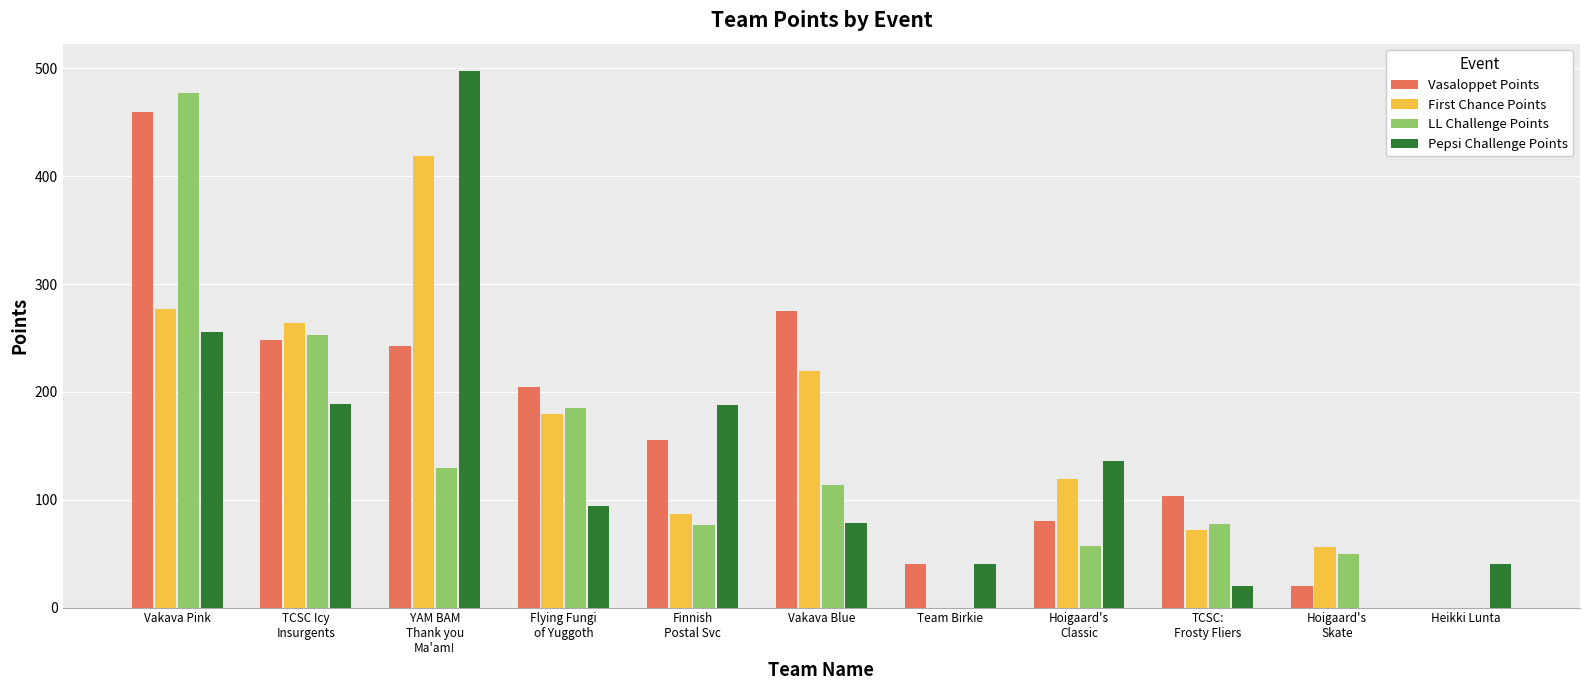

At which category is the sum across all series the highest?

Vakava Pink